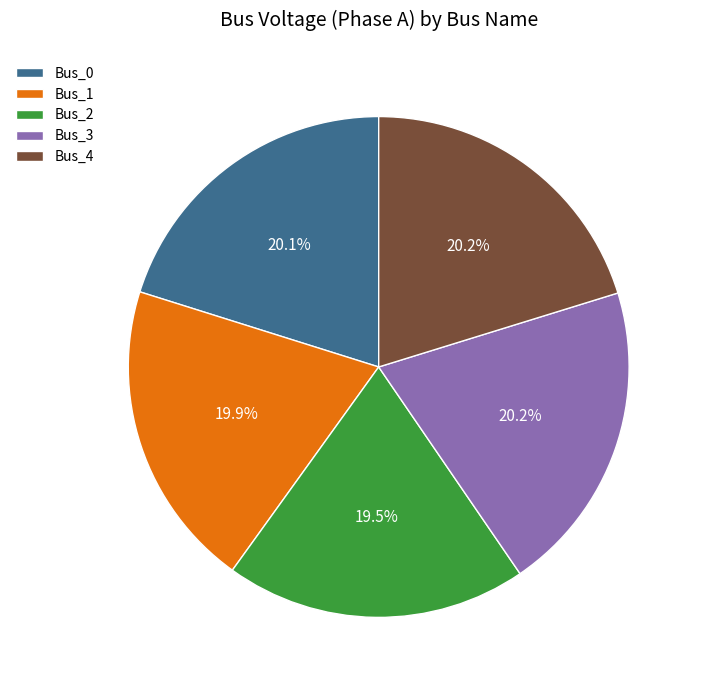

How many segments does this pie chart have?

5